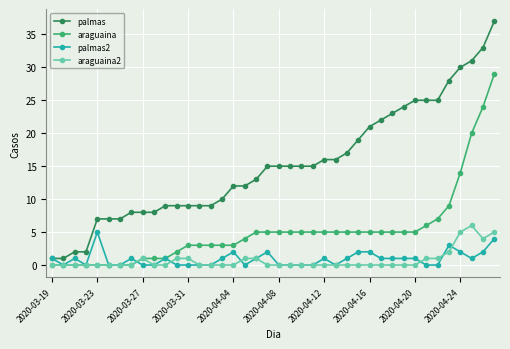

Which series has the largest total across all categories?

palmas